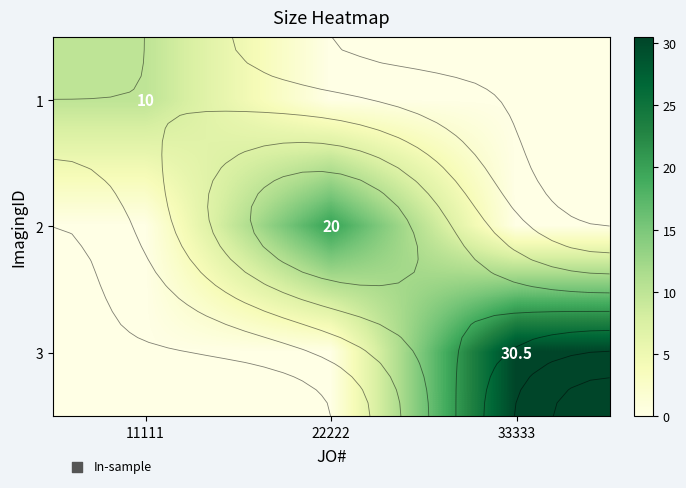

At which category is the sum across all series the highest?

33333